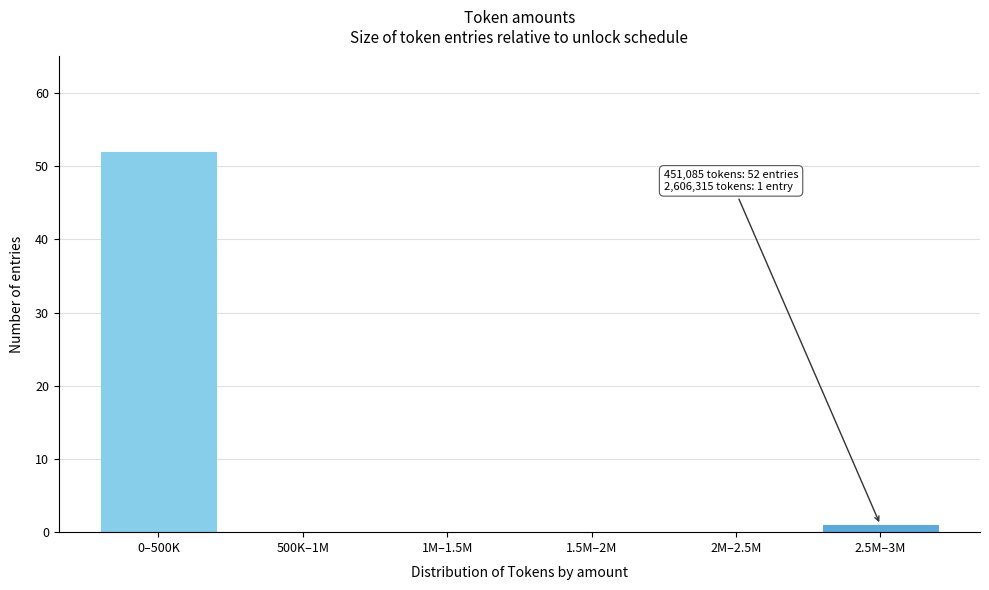

Reading left to right, what are all the values shown in this chart?

0–500K=52	500K–1M=0	1M–1.5M=0	1.5M–2M=0	2M–2.5M=0	2.5M–3M=1